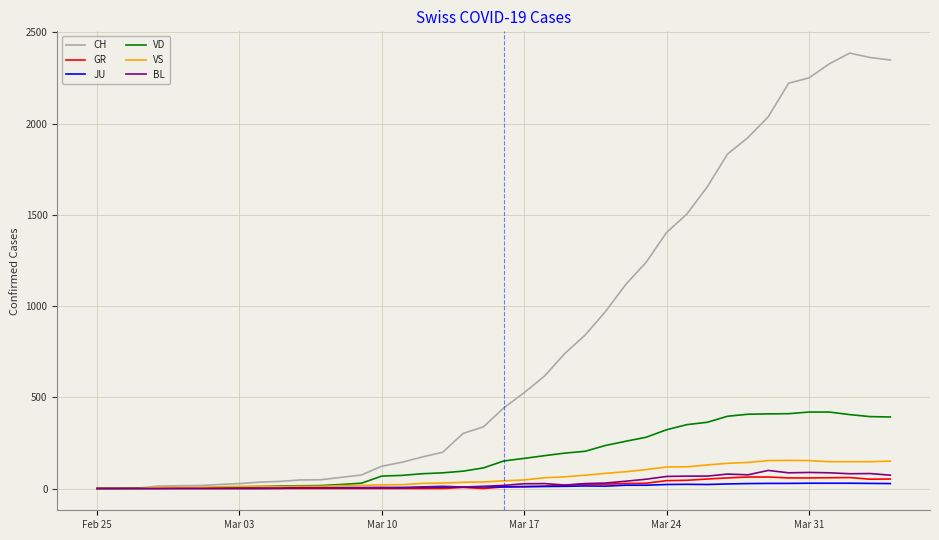

Which series has the largest total across all categories?

CH